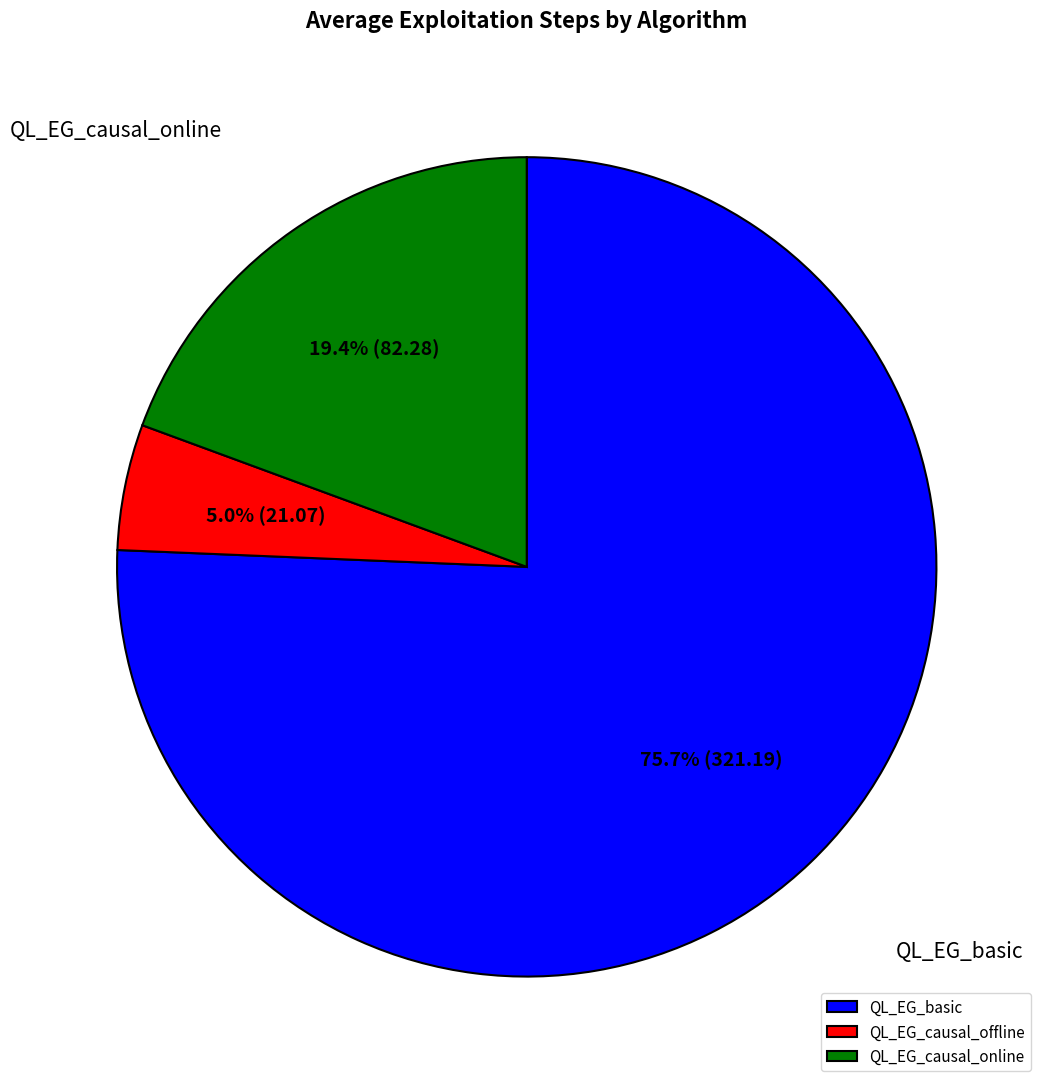

What percentage is NOT represented by QL_EG_causal_online?

80.6%